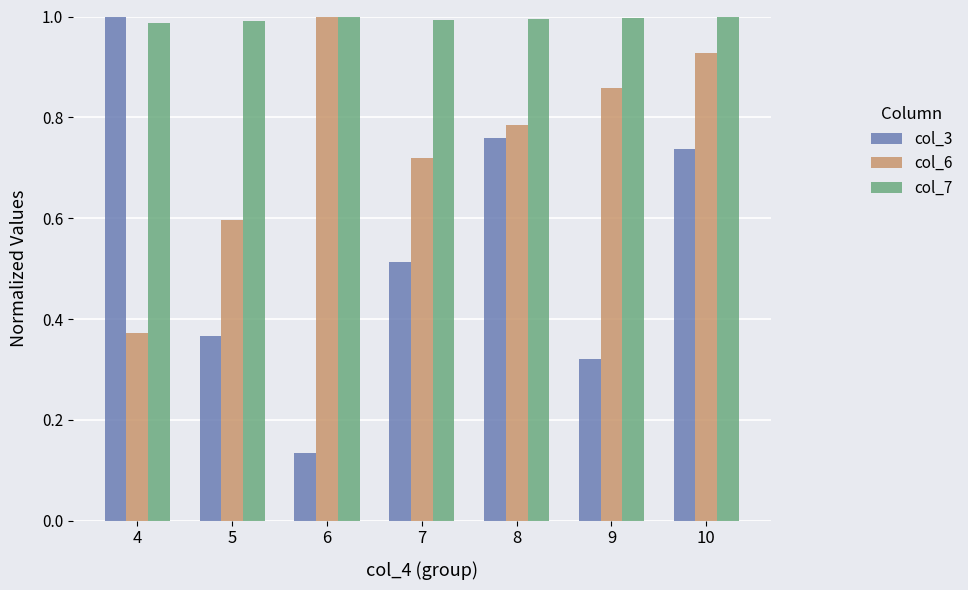

Are the bars grouped side by side (vs. stacked)?

Yes